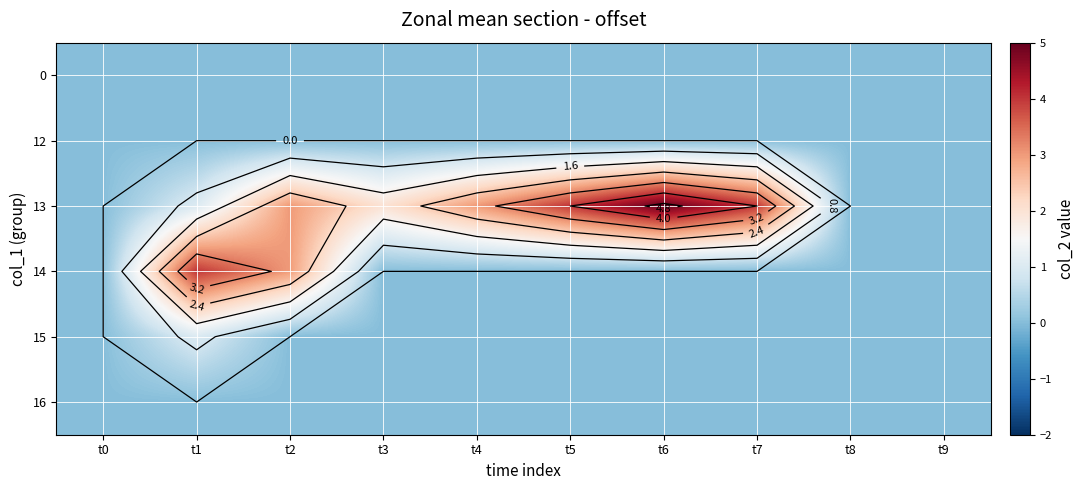

What is the total value across all series at t6?

5